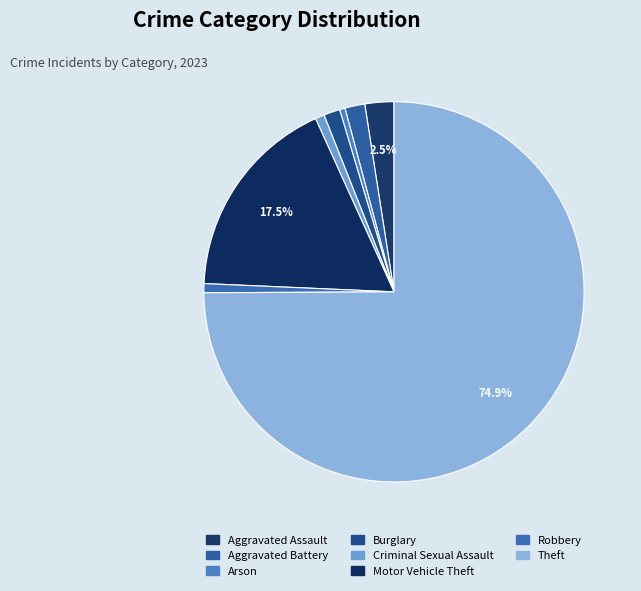

What is the total percentage of Aggravated Assault and Motor Vehicle Theft?

20.0%